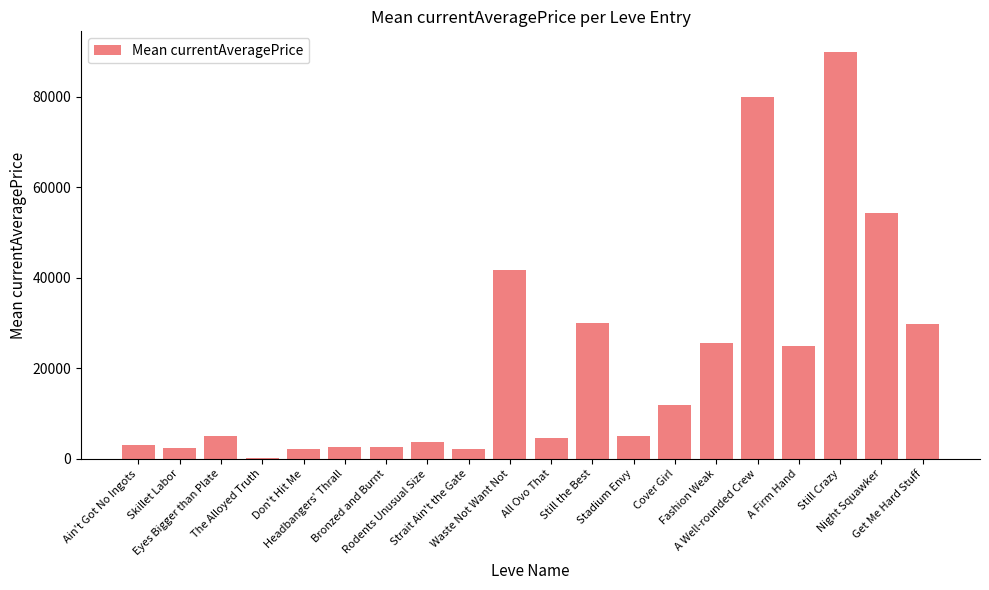

Count the number of data series in this chart.

1